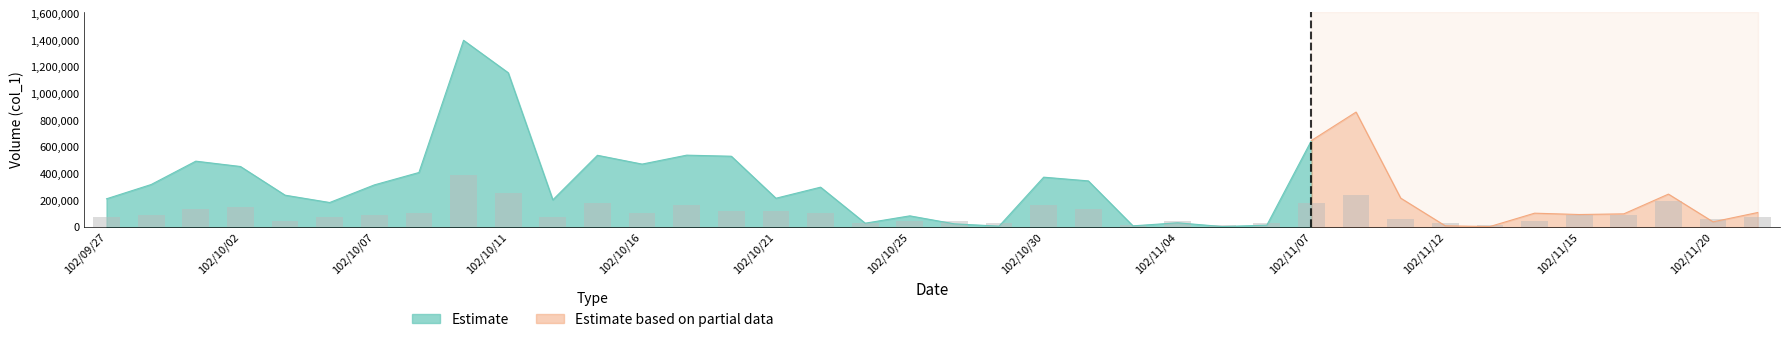

What value does the data have at 32?

45000